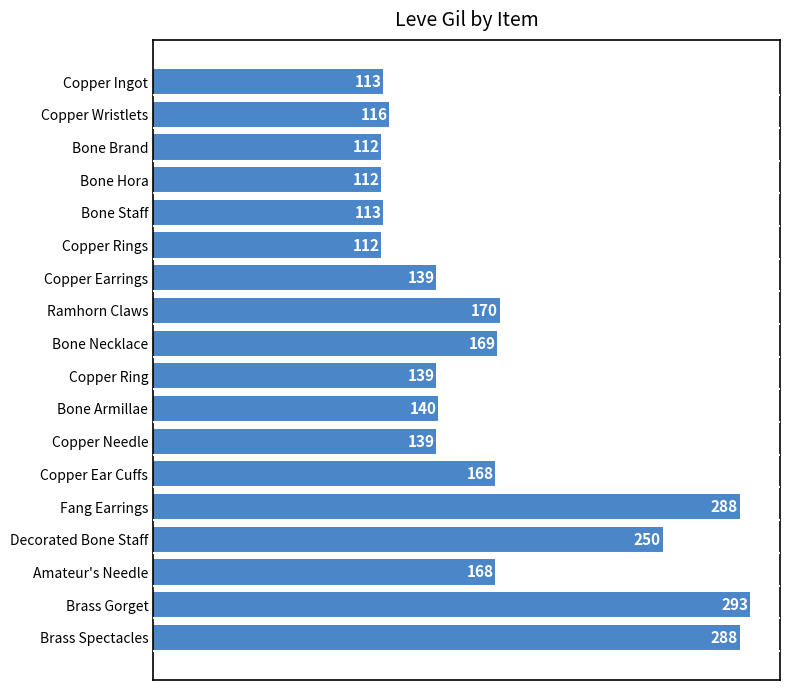

Does the chart contain any negative values?

No